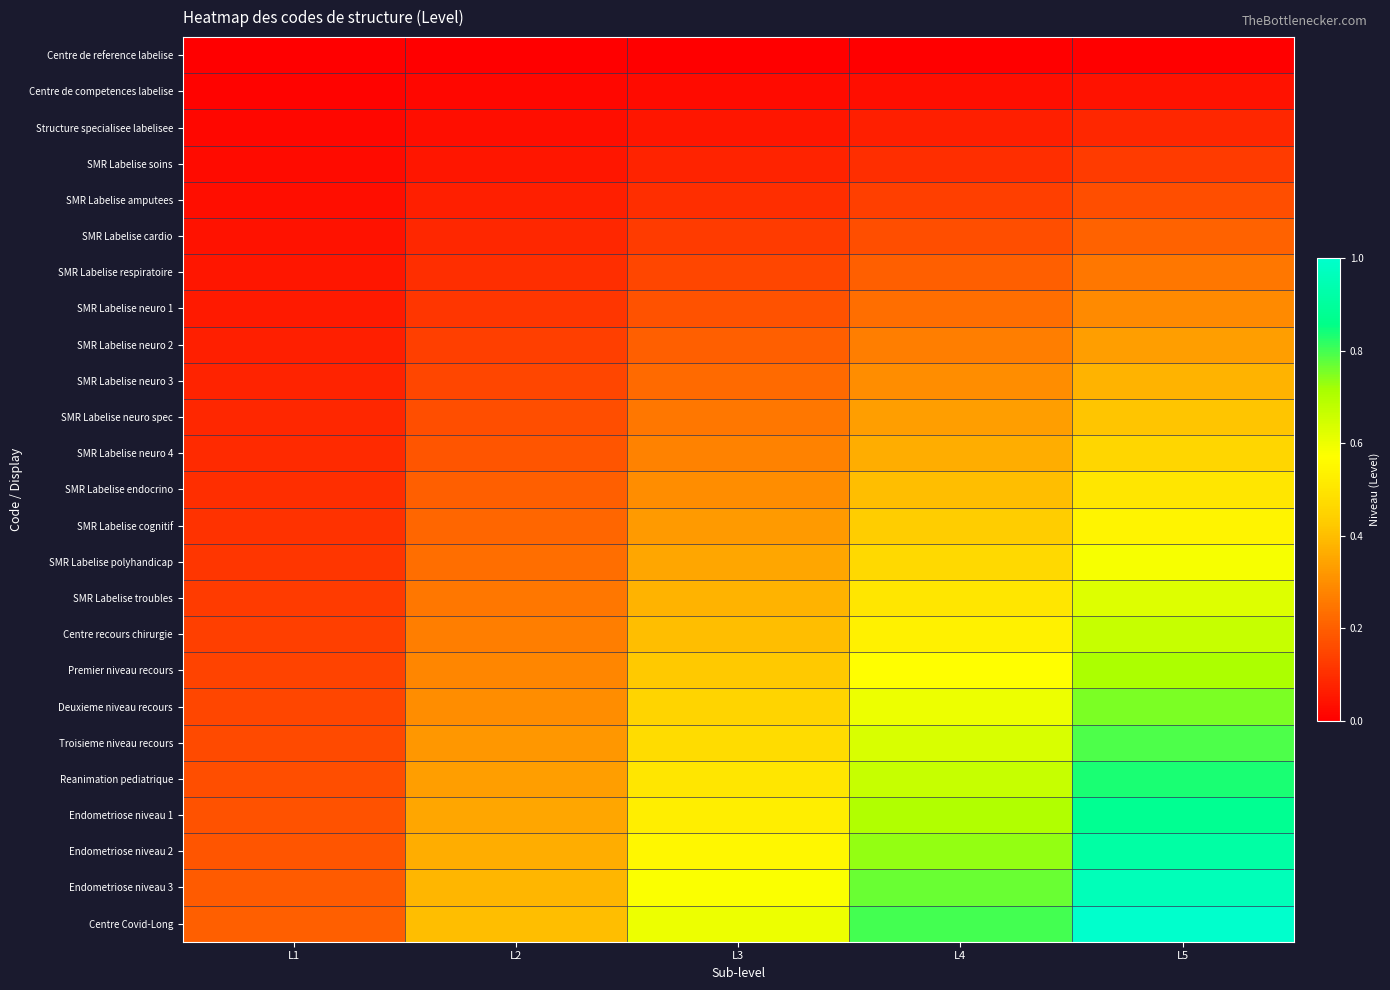

At which category does the chart reach its peak across all series?

L5